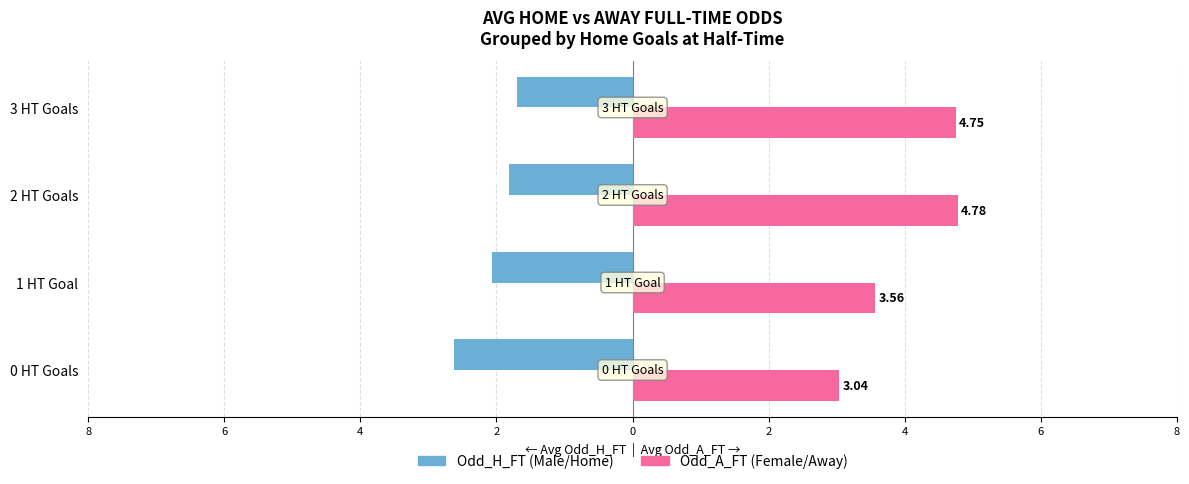

True or false: Odd_H_FT has a value of -1.4 at 0 HT Goals.

False